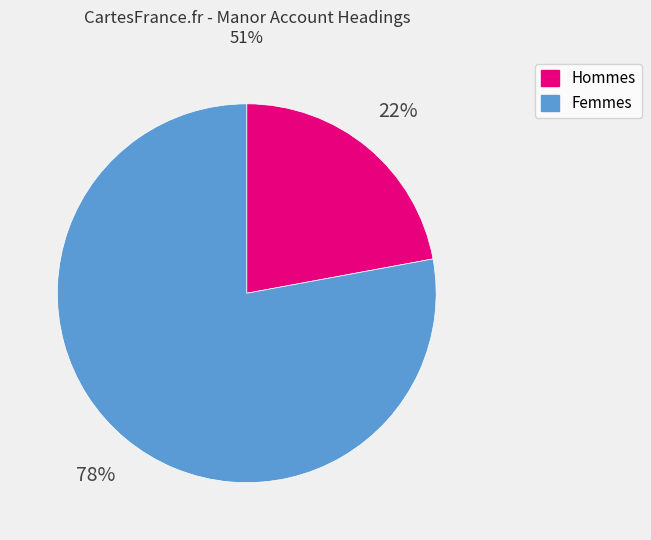

Which slice is the largest?

Femmes